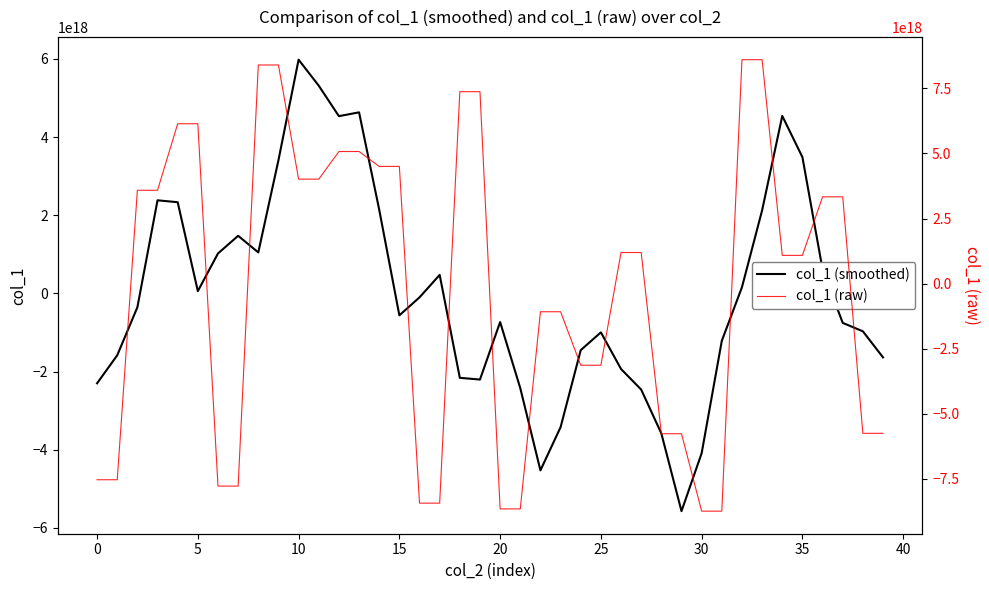

Between 36 and 39, which series saw the biggest shift?

col_1 (raw)